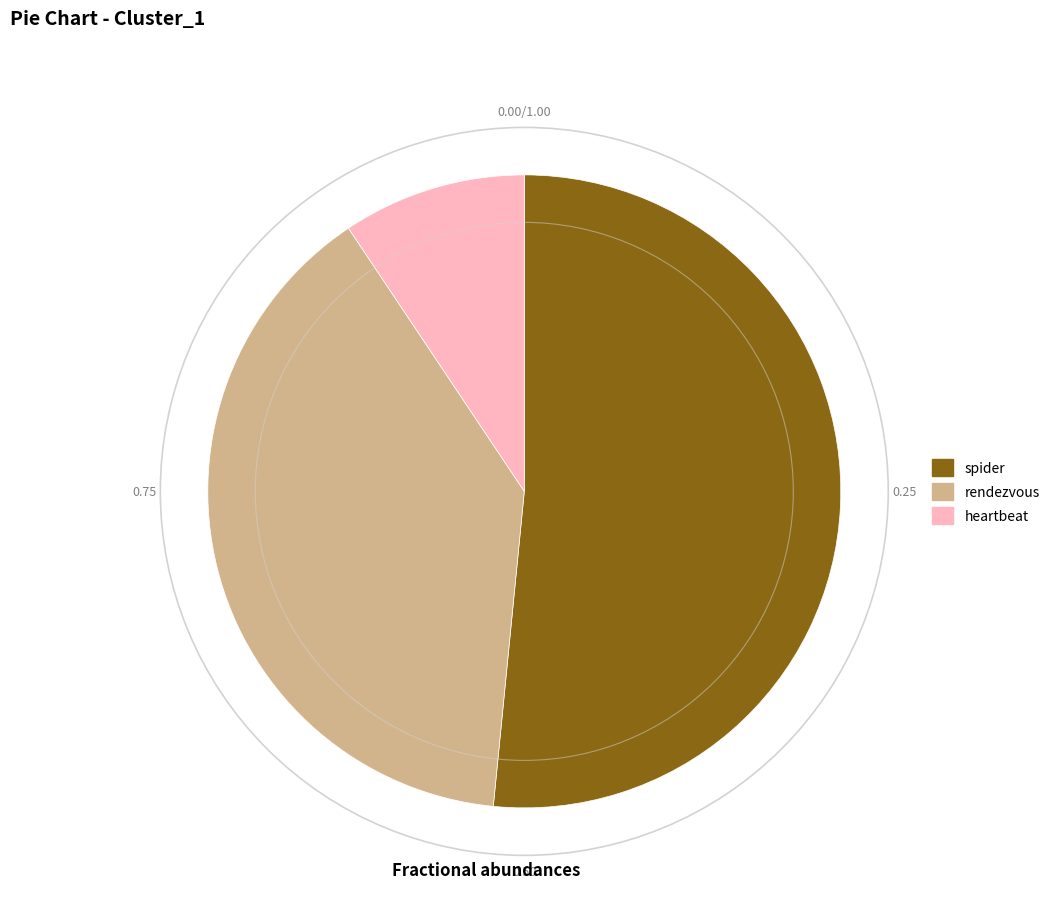

How many segments does this pie chart have?

3